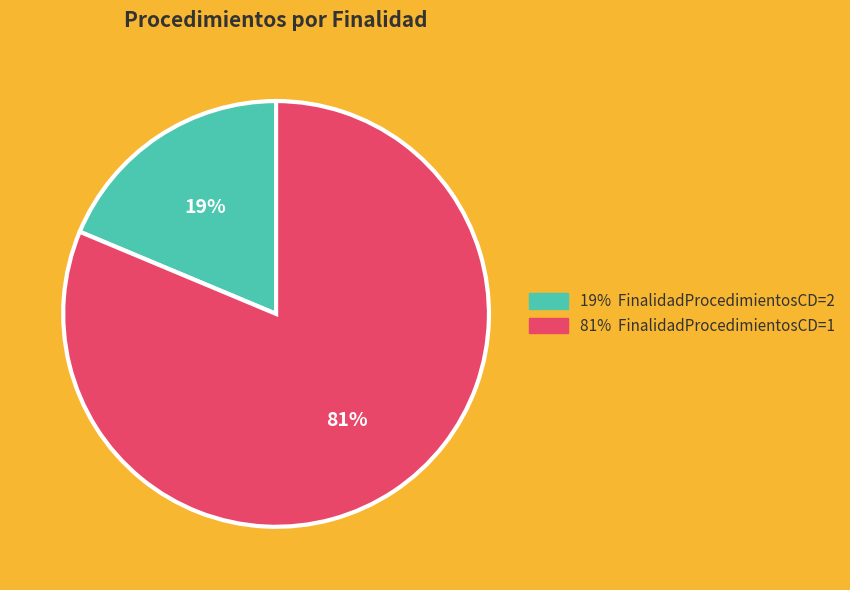

Count the number of slices in the pie.

2